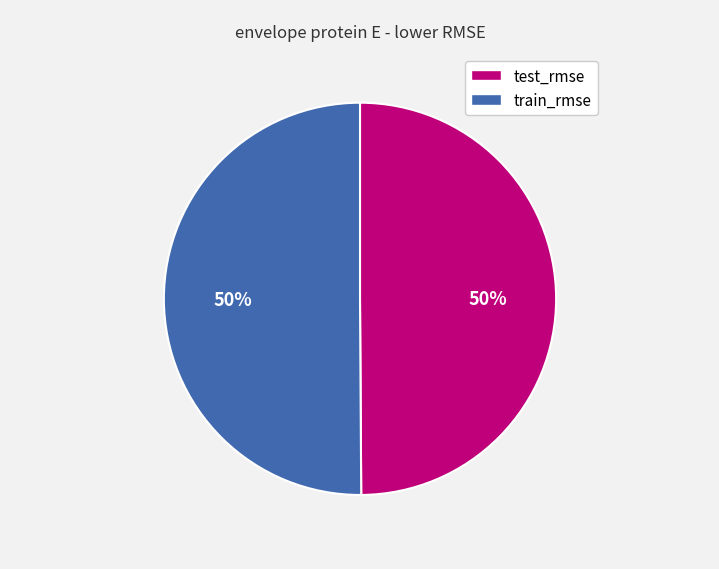

Is it true that train_rmse is 50% of the pie?

True